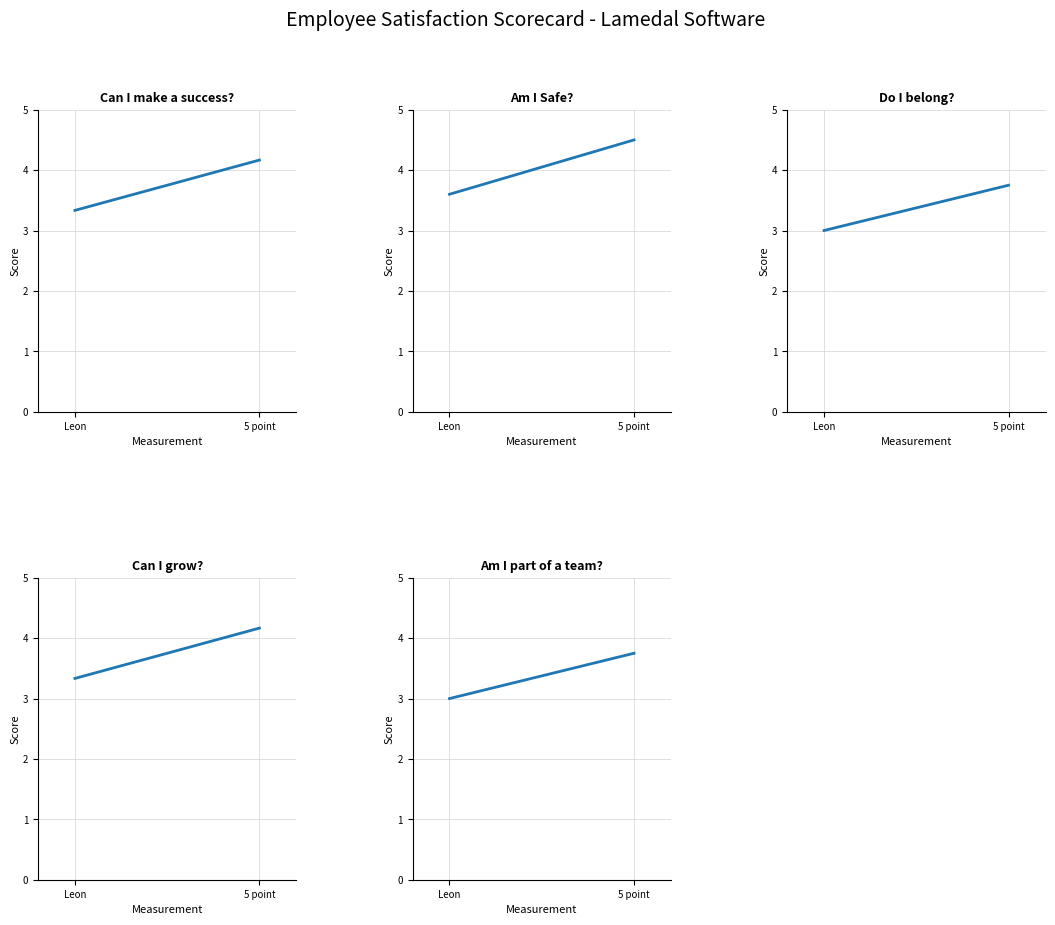

At which category is the sum across all series the highest?

5 point